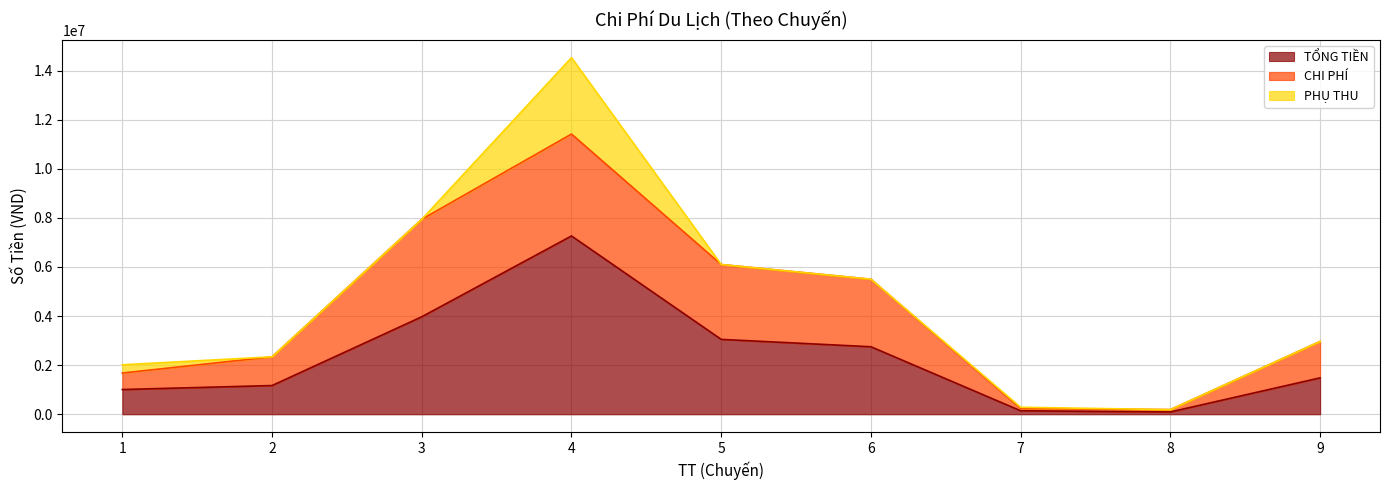

How many lines are shown in the chart?

3